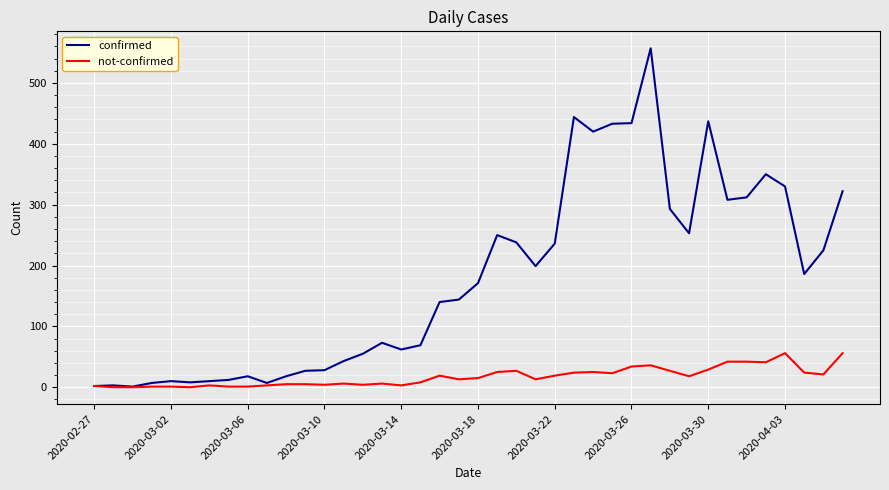

Which series has the largest total across all categories?

confirmed